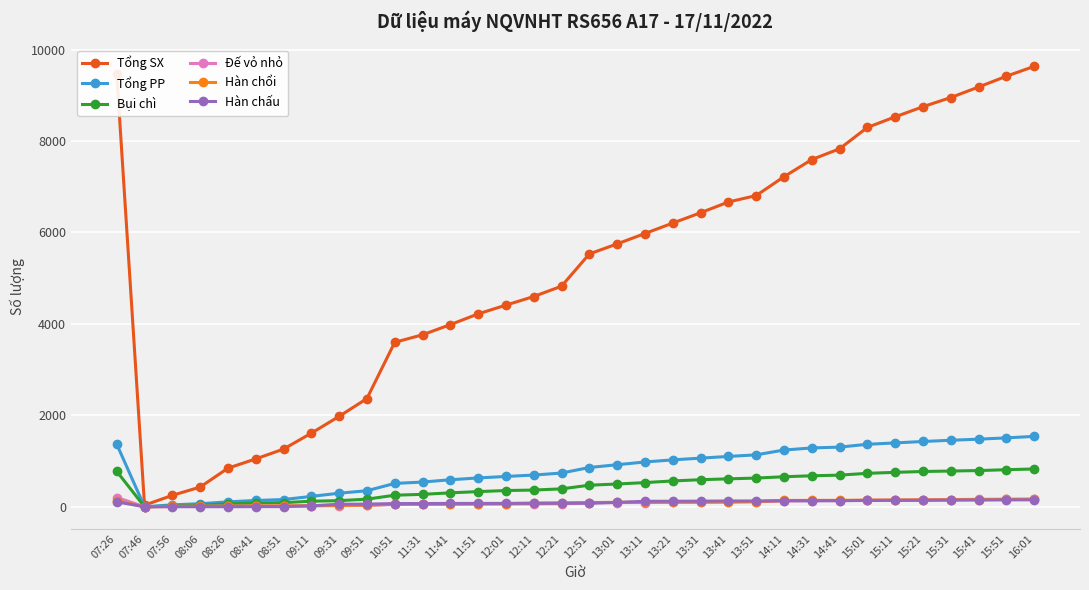

What is the sum of the Đế vỏ nhỏ values at 07:56 and 15:11?

155